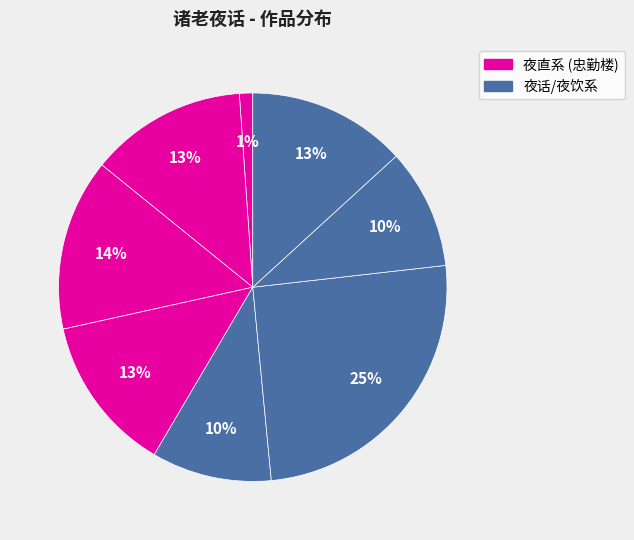

How many segments does this pie chart have?

8